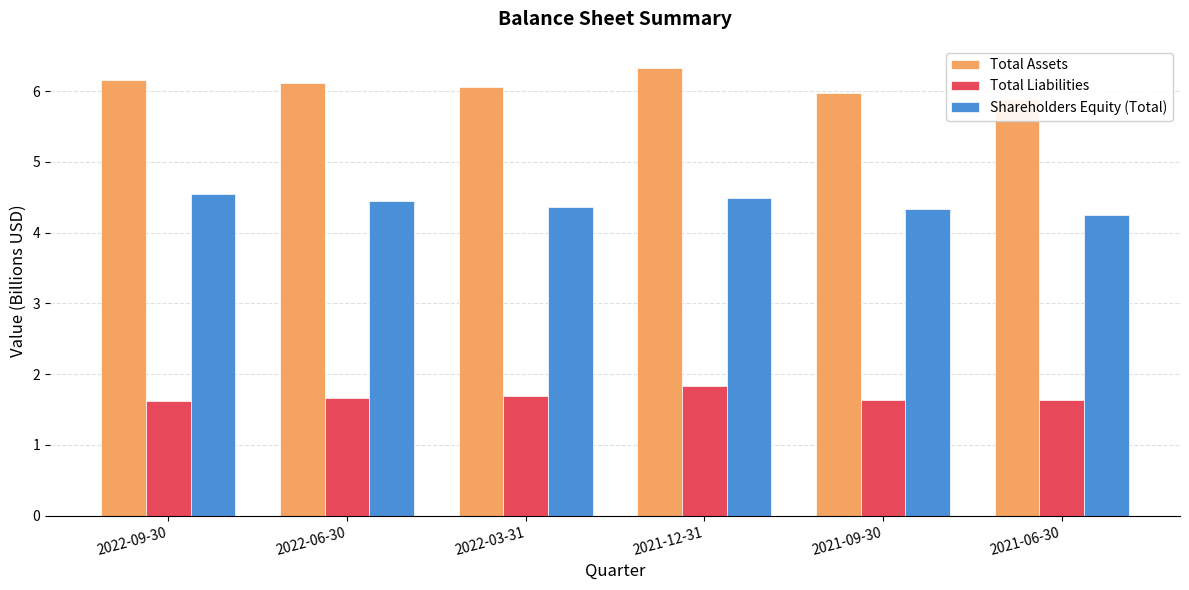

What is the difference between the highest and lowest values at 2022-06-30?

4.5